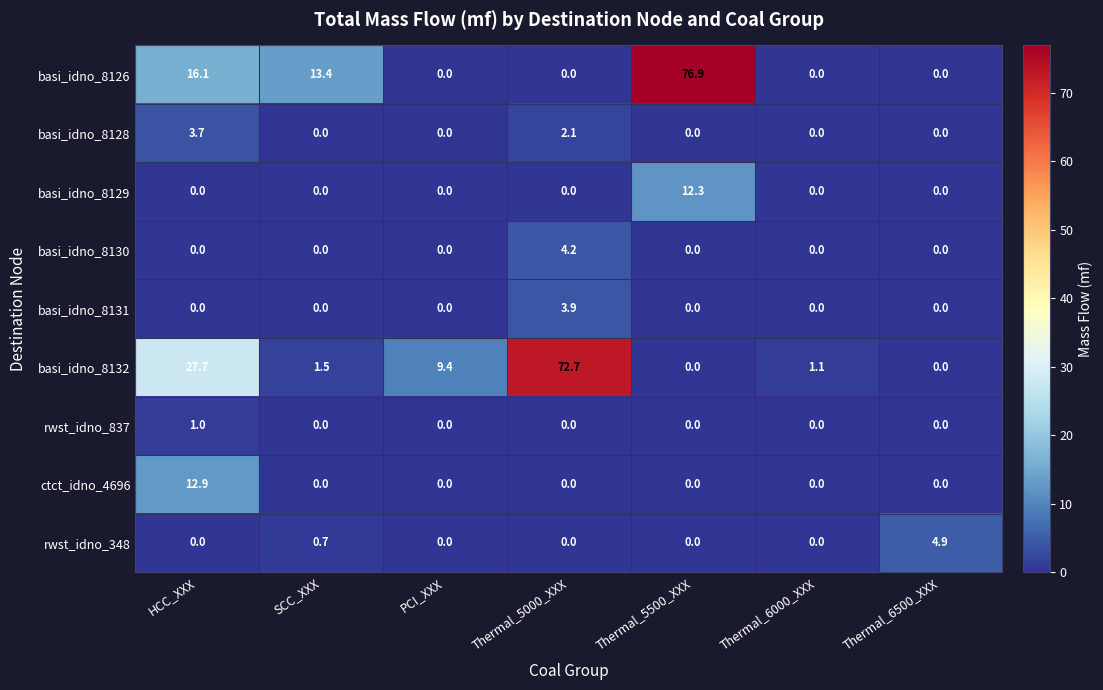

What is the difference between the highest and lowest values at HCC_XXX?

27.7